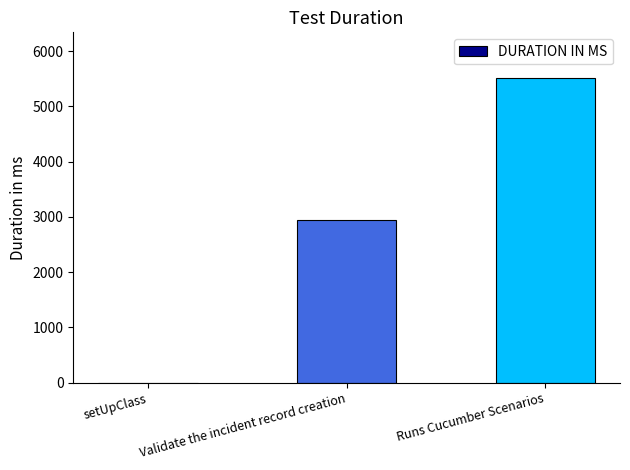

How many values are between 2 and 5514?

3